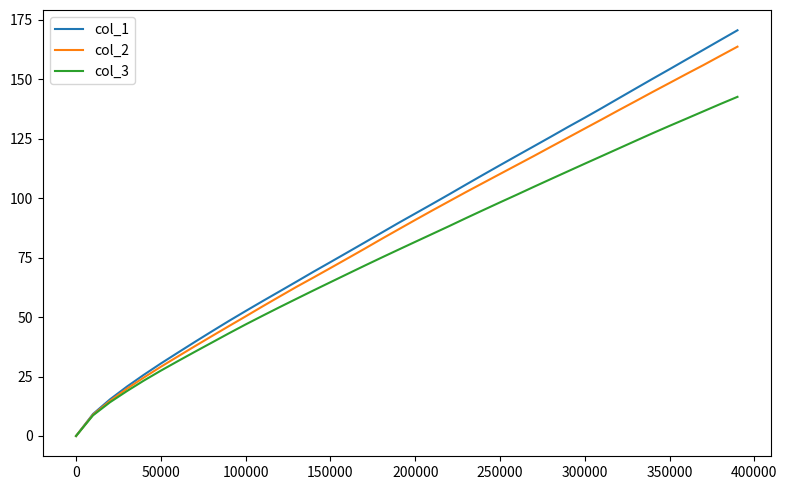

Which series has the largest range (max minus min)?

col_1